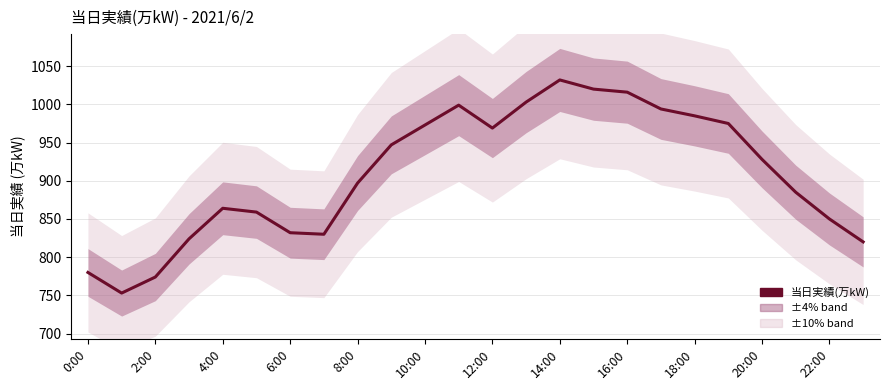

How many series are shown in this chart?

1